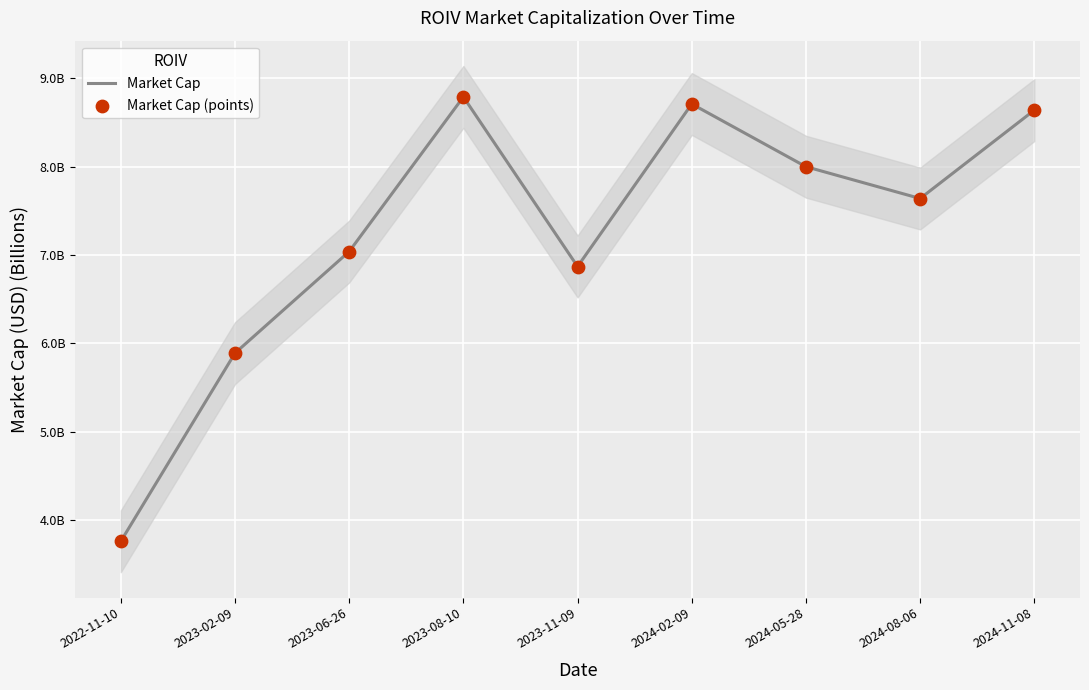

What are all the series names shown in the legend?

Market Cap, Market Cap (points)